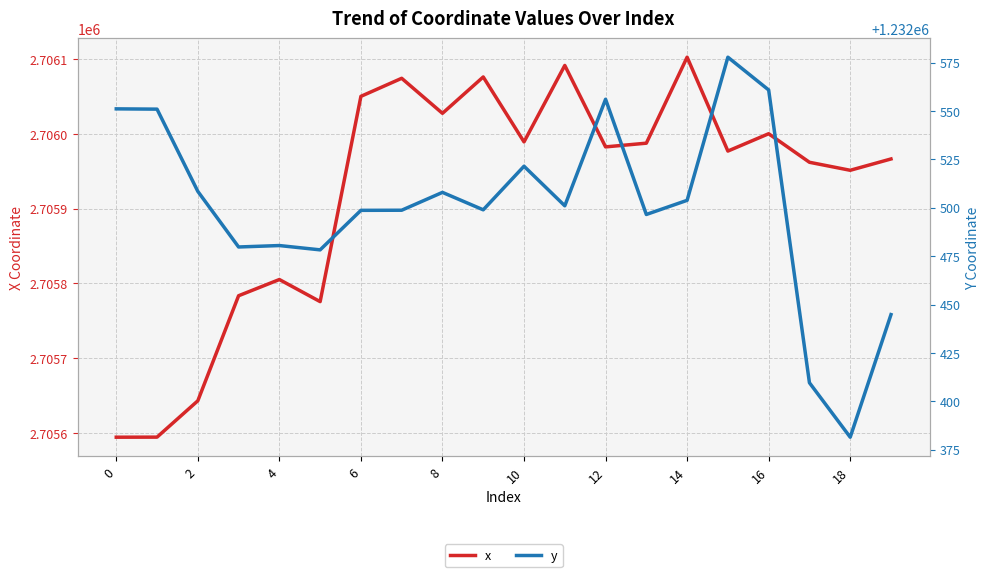

The x series shows 970431.1 at 0. True or false?

False